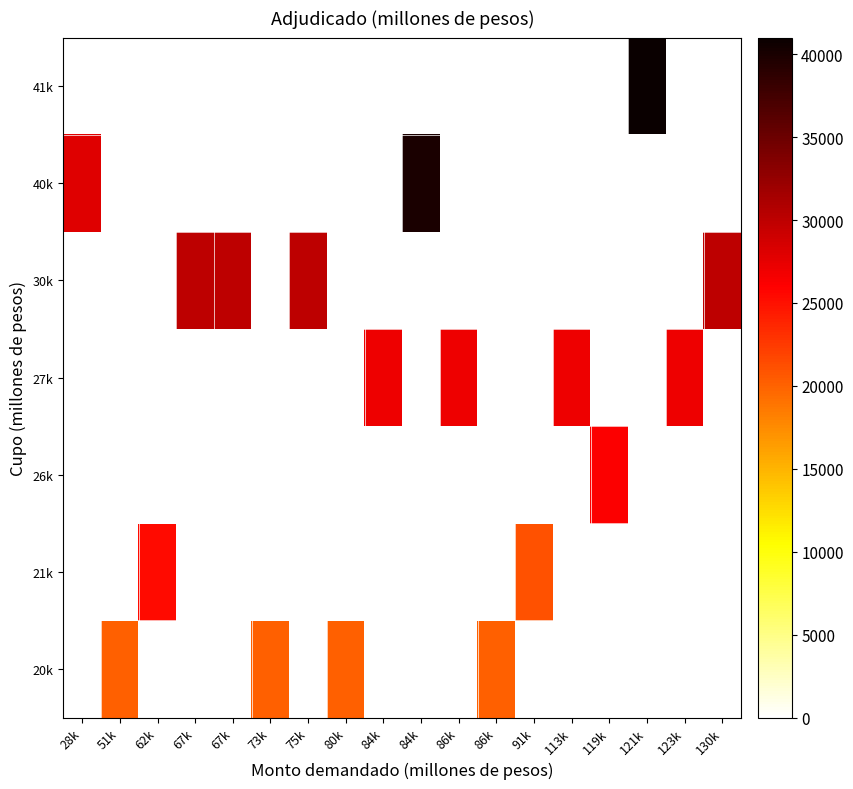

Count the number of categories in the chart.

18